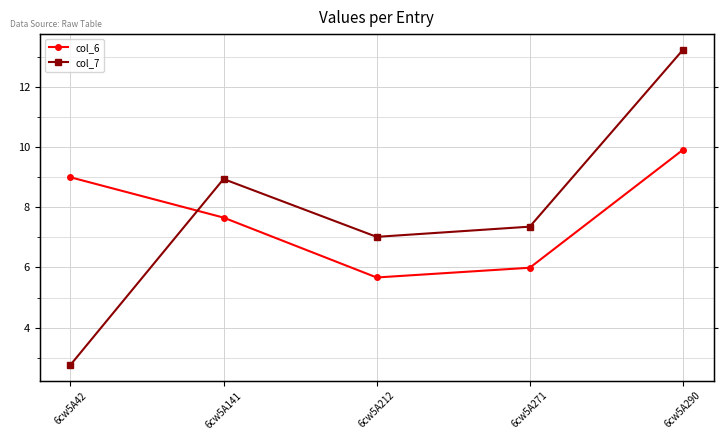

List the series in order of their overall mean, highest first.

col_7, col_6